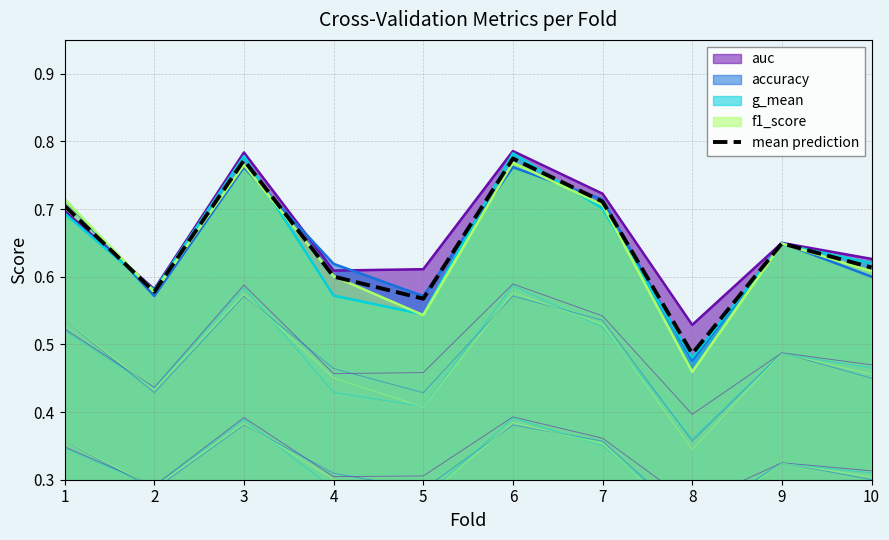

What value does the data have at 1?

0.7